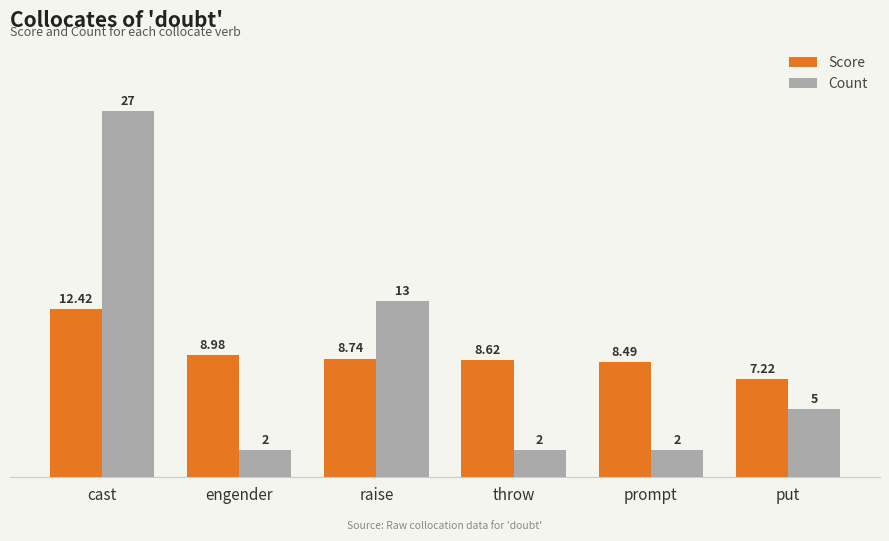

Which series has the largest range (max minus min)?

Count